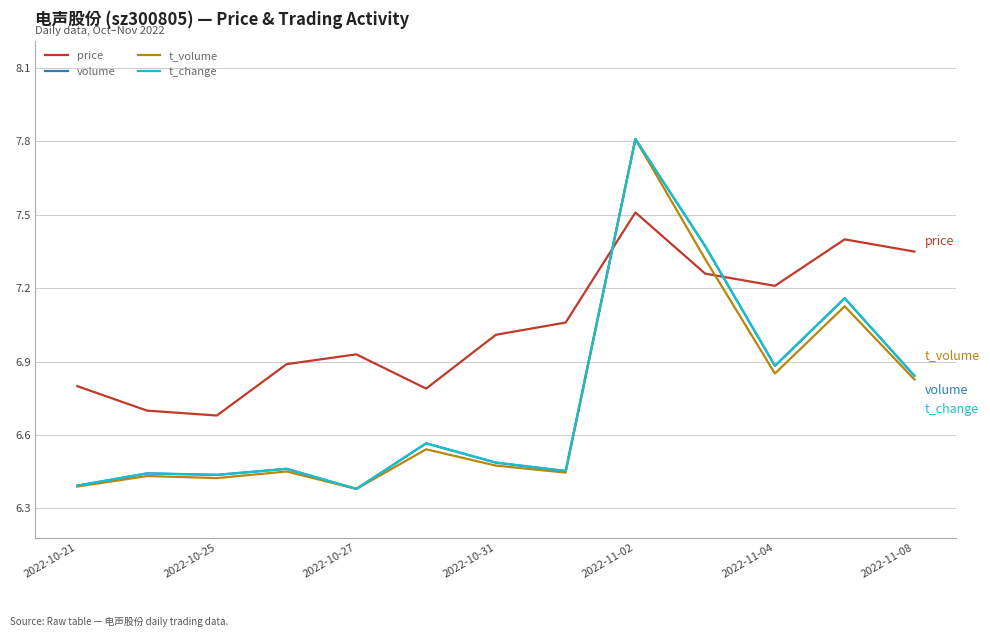

What is the maximum value for price?

7.5